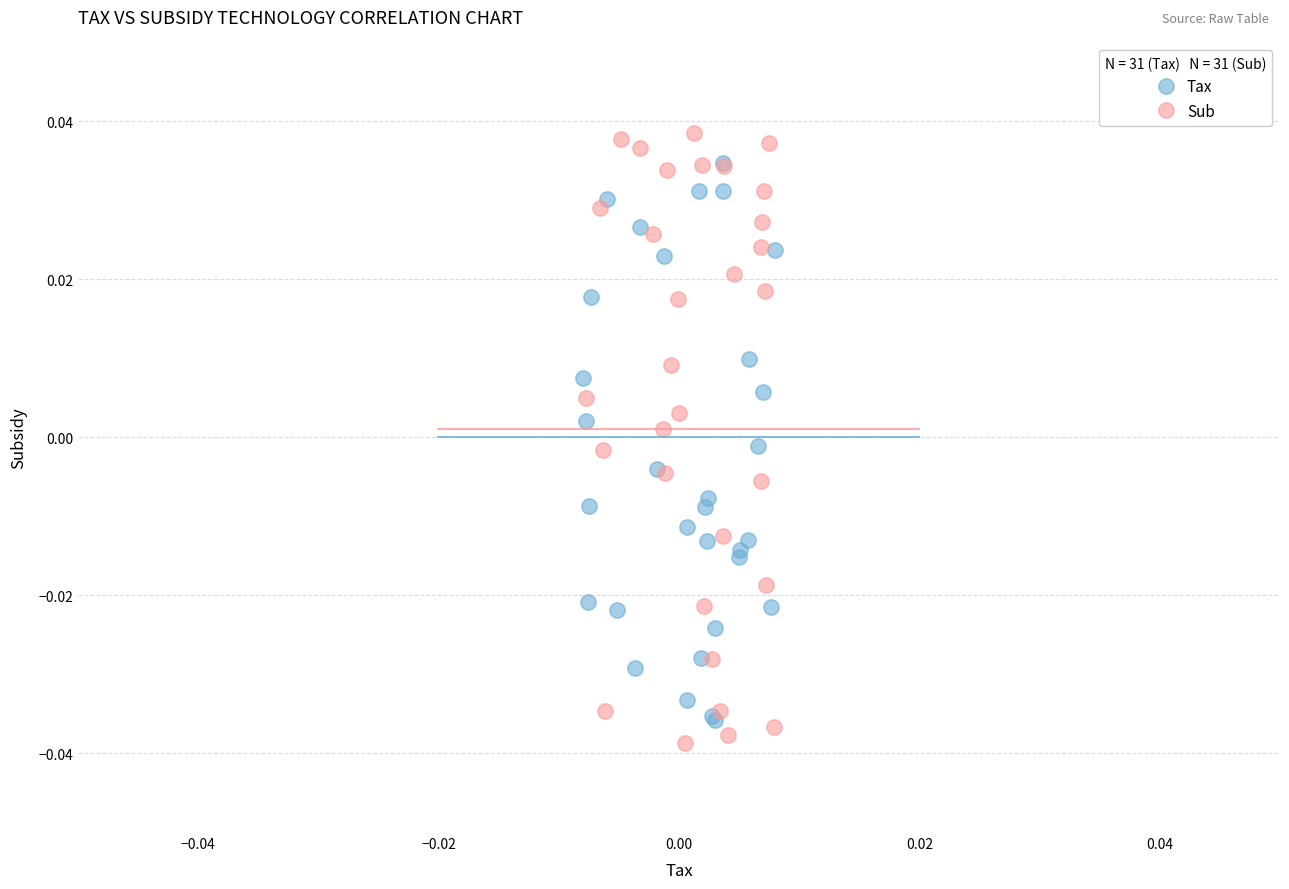

What are all the series names shown in the legend?

Tax, Sub